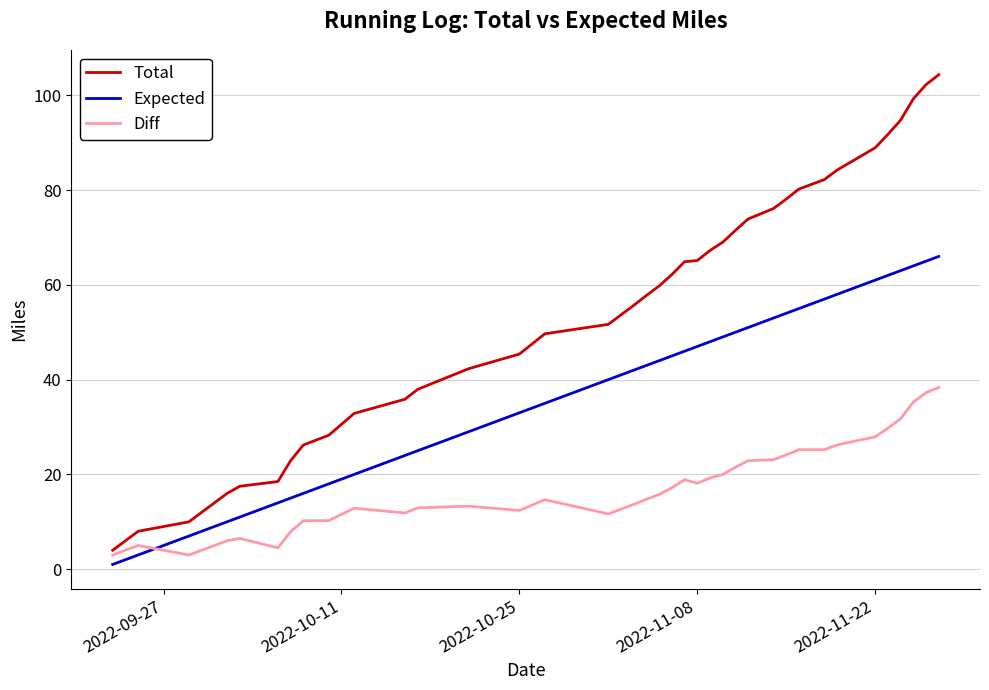

How many intersections are there between Diff and Expected?

1